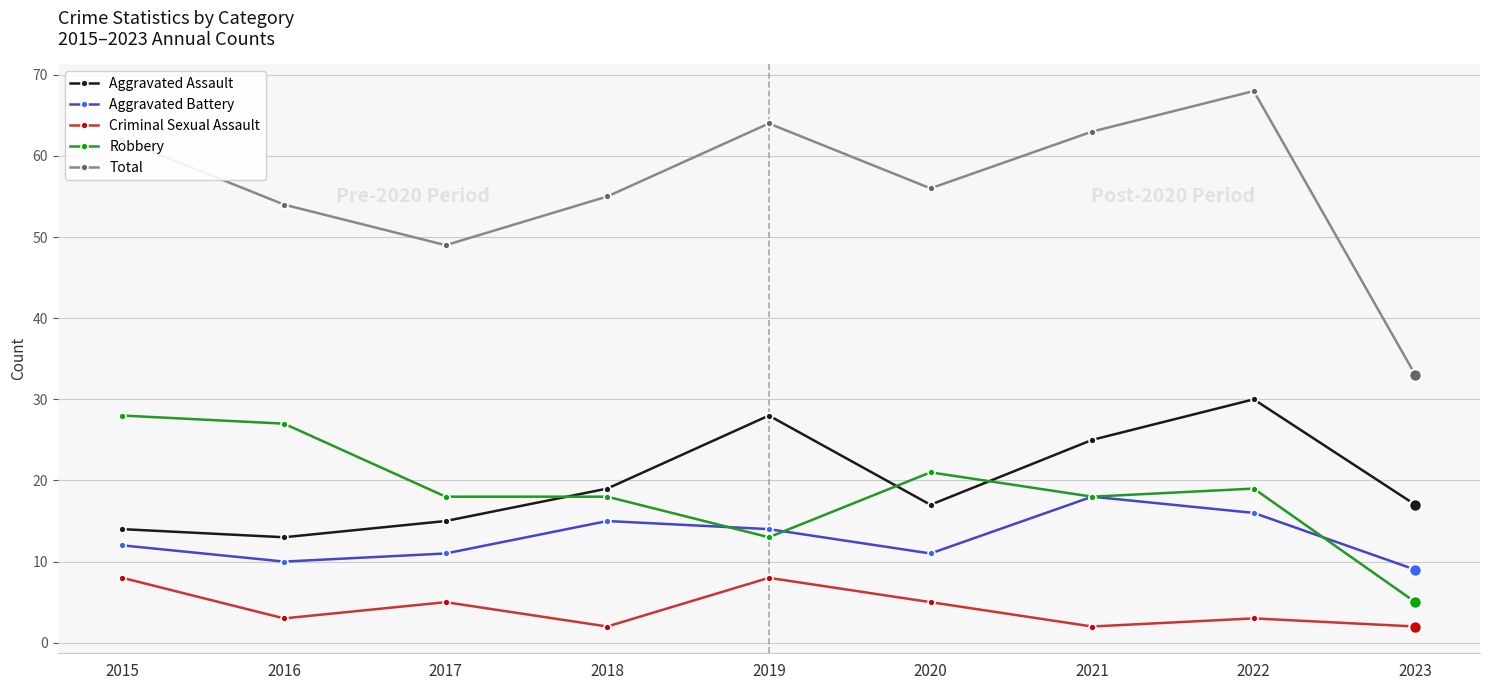

Which series has the widest spread of values?

Total